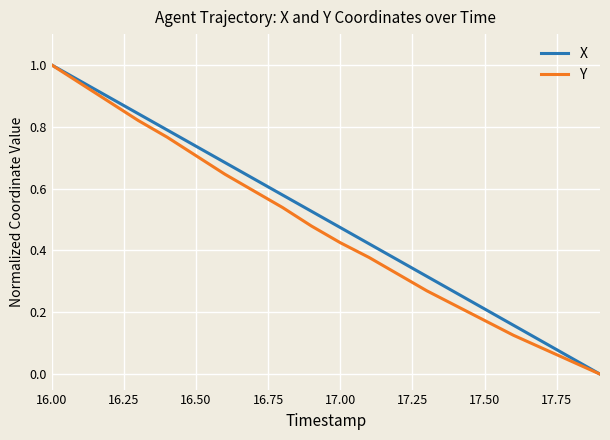

List the series in order of their overall mean, highest first.

X, Y